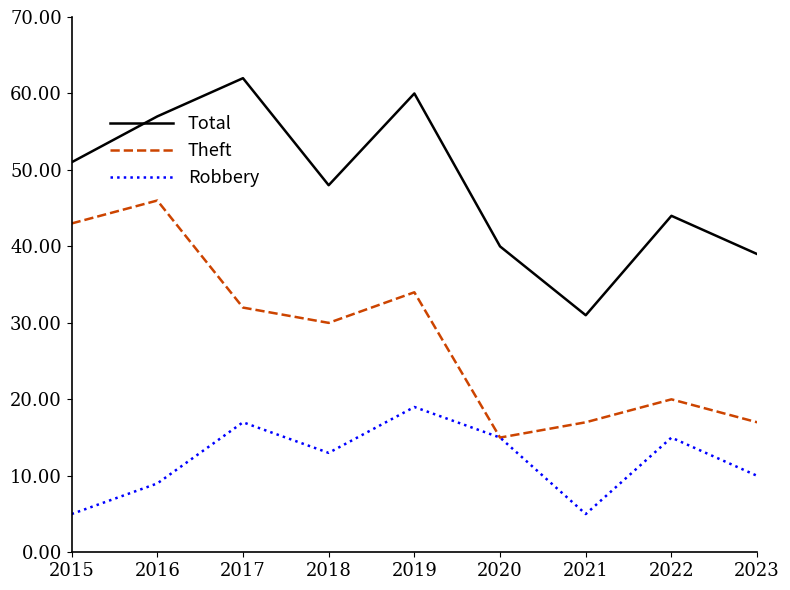

Rank the series by their maximum value, from highest to lowest.

Total, Theft, Robbery